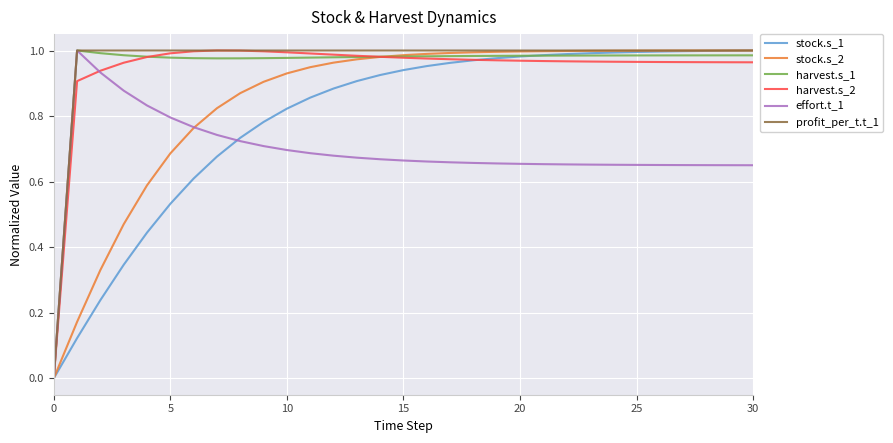

How many values in the harvest.s_2 series exceed 0?

30